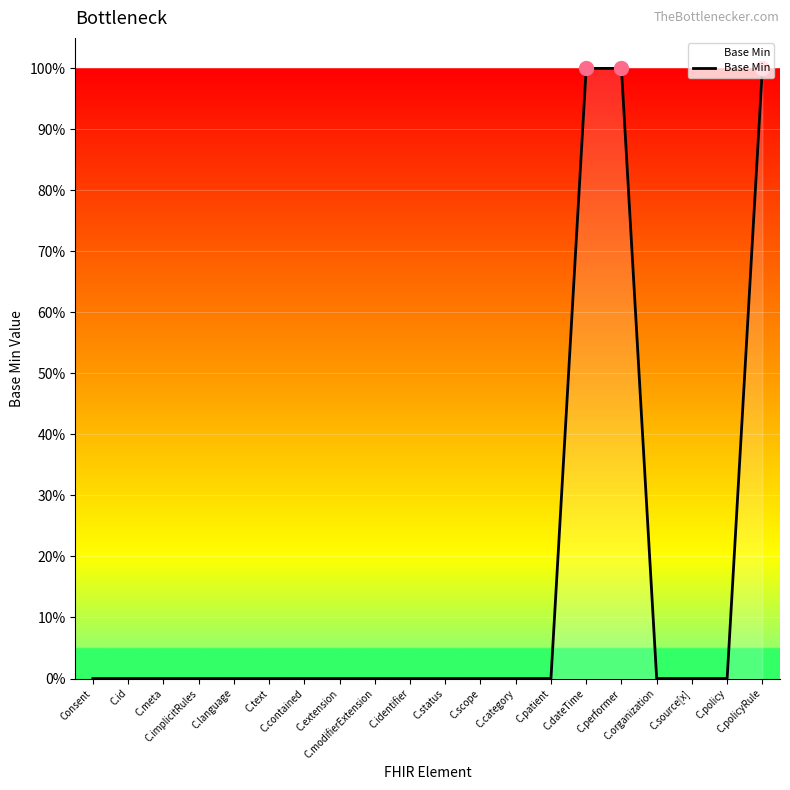

Does the chart have visible grid lines?

Yes